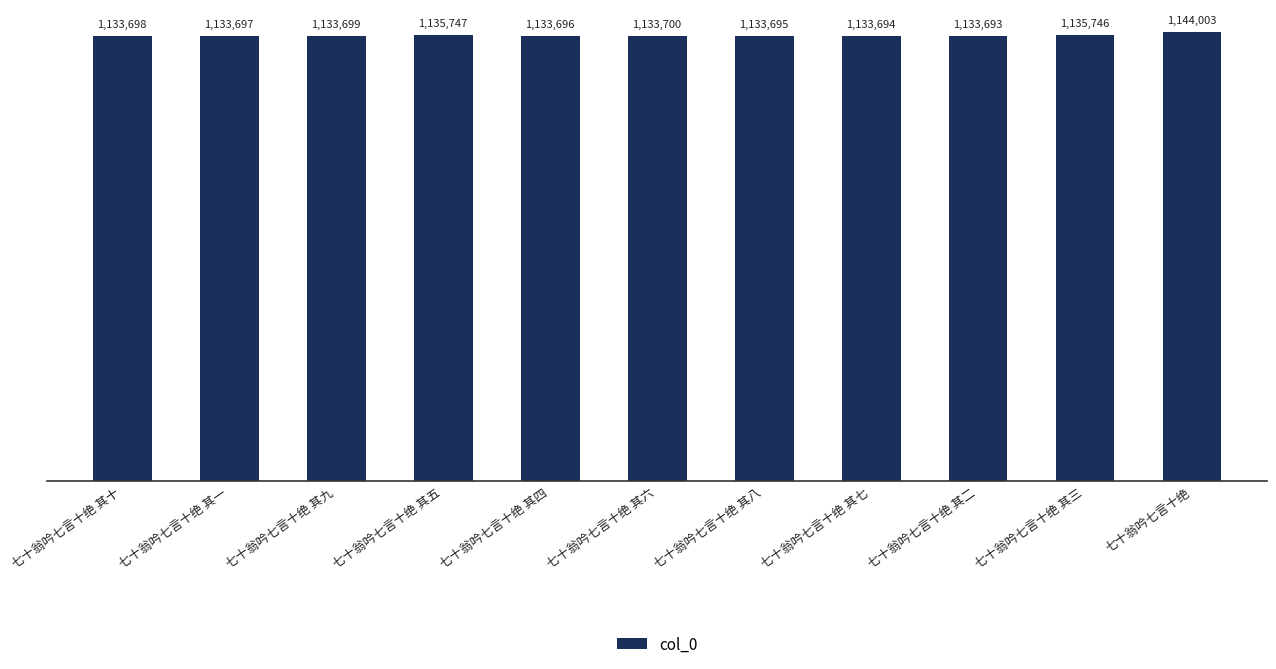

What is the greatest value displayed?

1144003